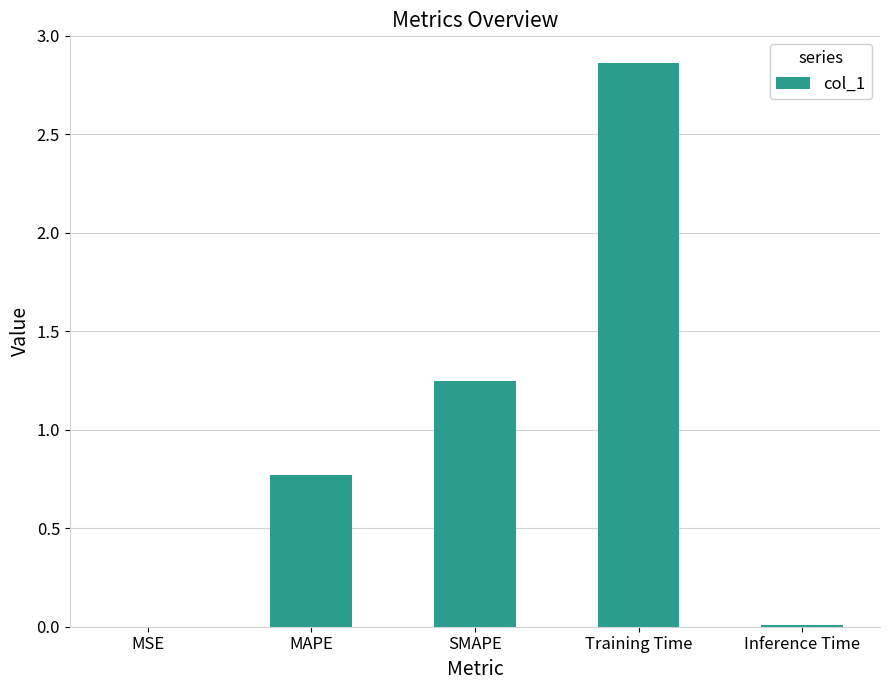

What is the sum of all values?

4.9